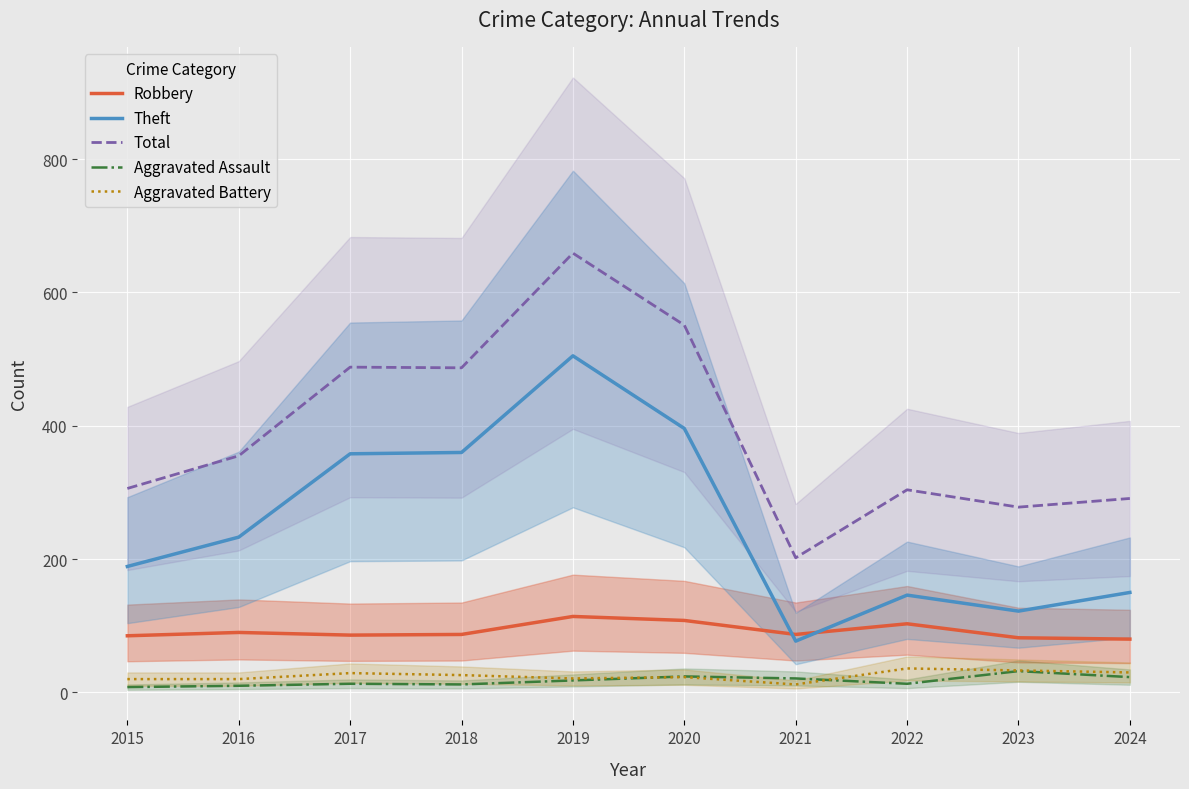

What is the minimum value for Aggravated Battery?

12